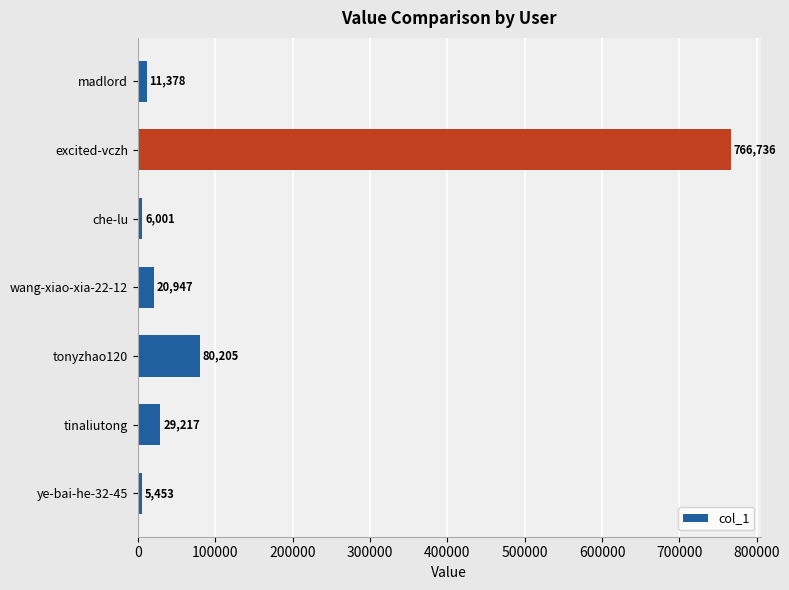

How many data points does each series have?

7